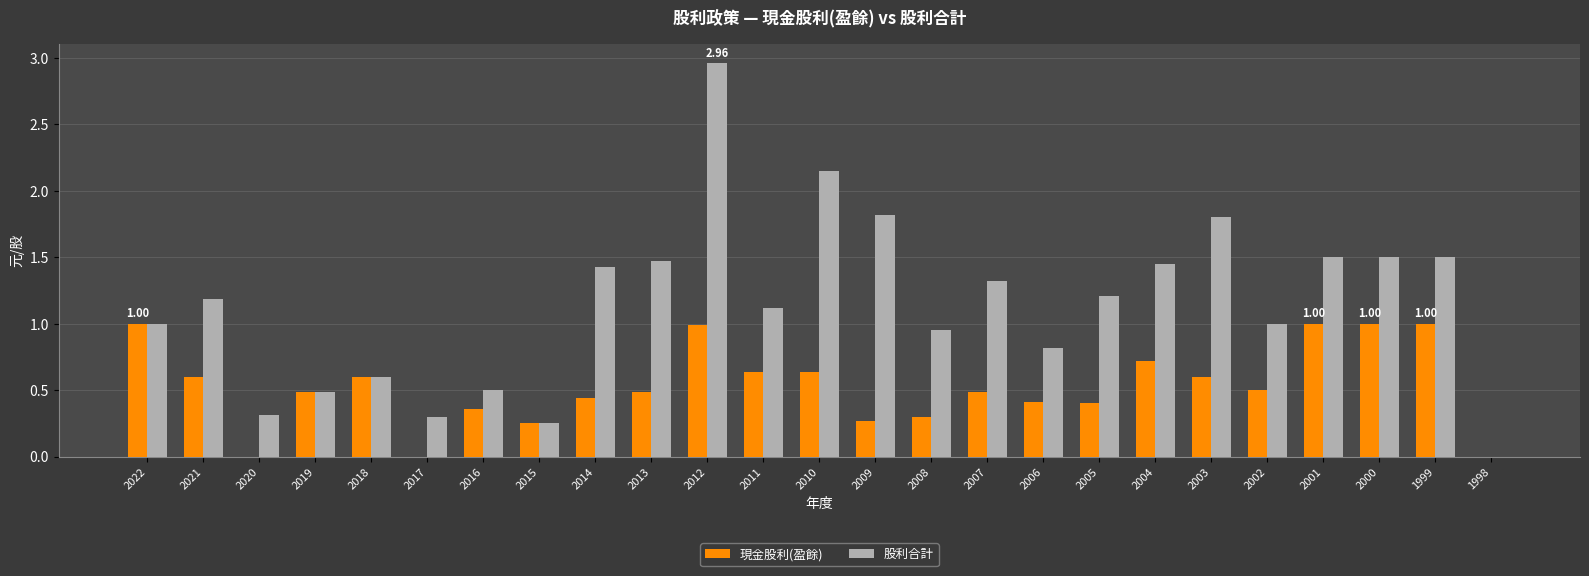

What is the sum of all 股利合計 values?

28.6